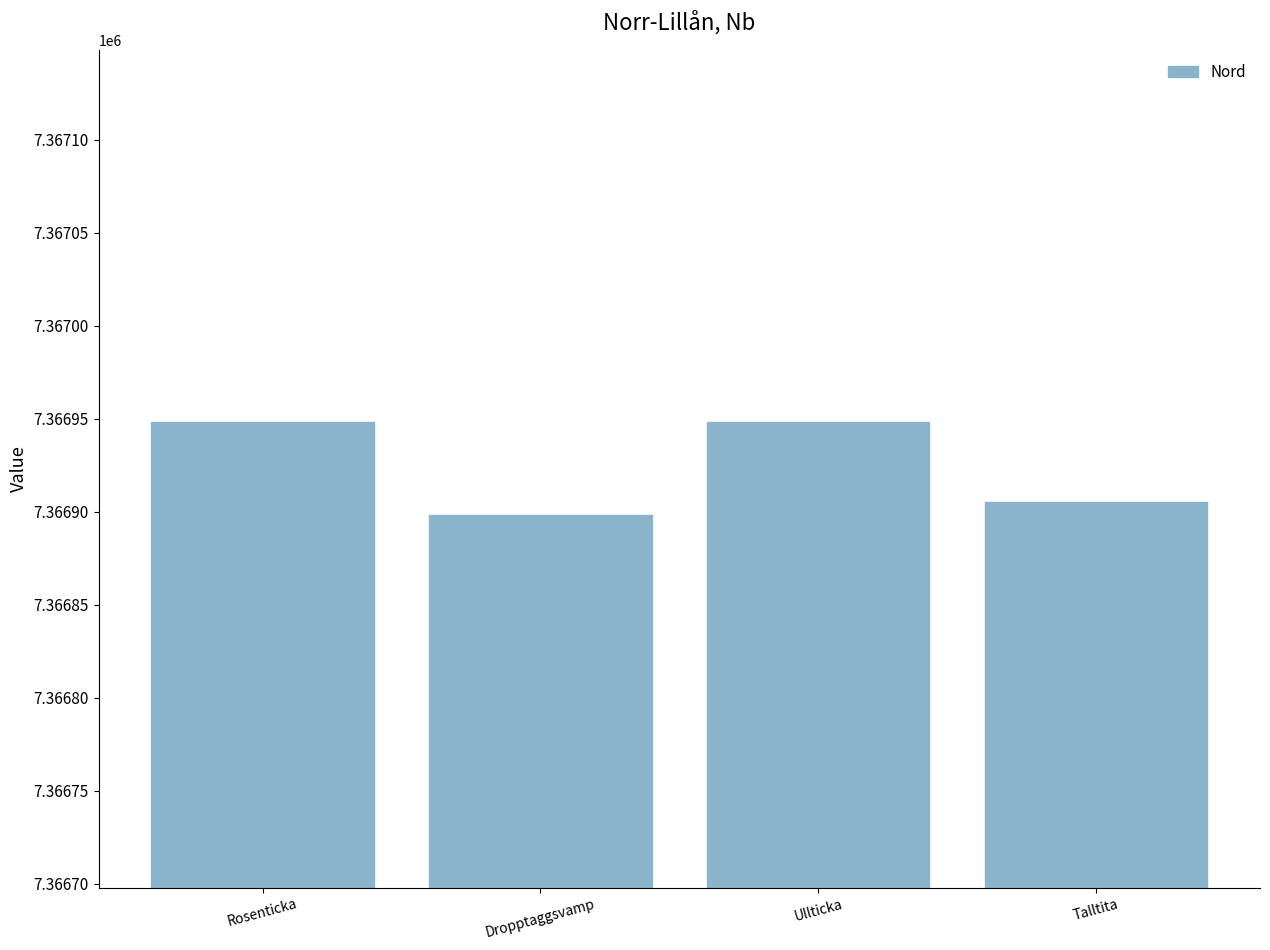

What is the greatest value displayed?

7366948